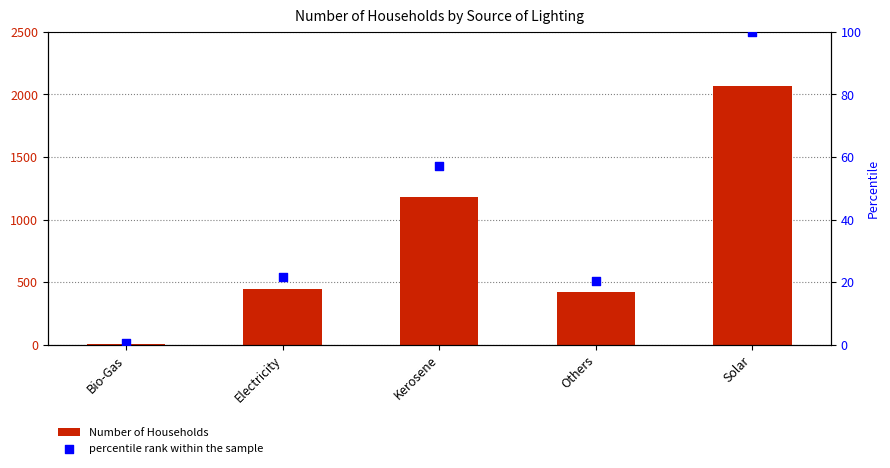

Which series has the widest spread of Y values?

Number of Households